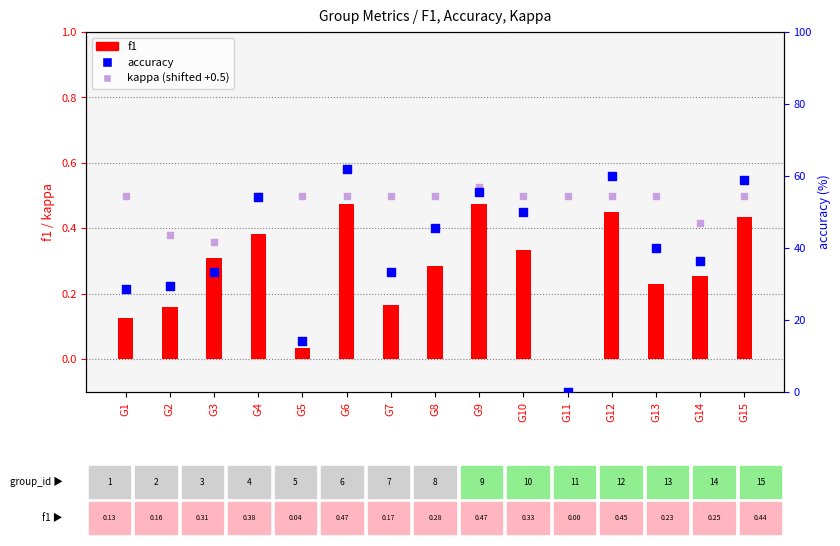

Which series has the widest spread of Y values?

accuracy